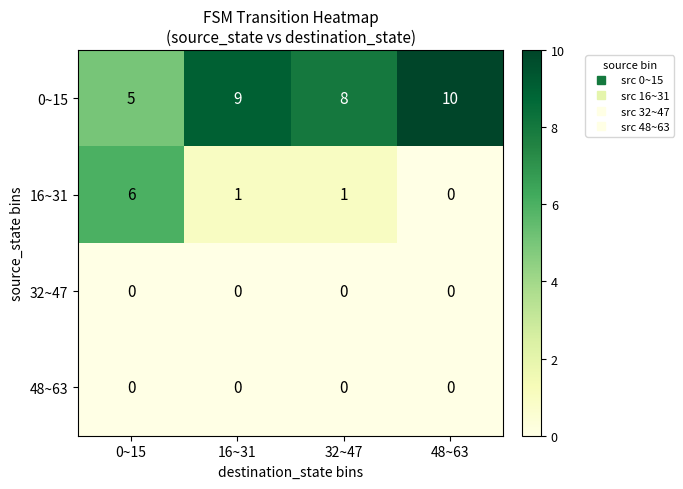

Rank the categories by 0~15 value from highest to lowest.

48~63, 16~31, 32~47, 0~15